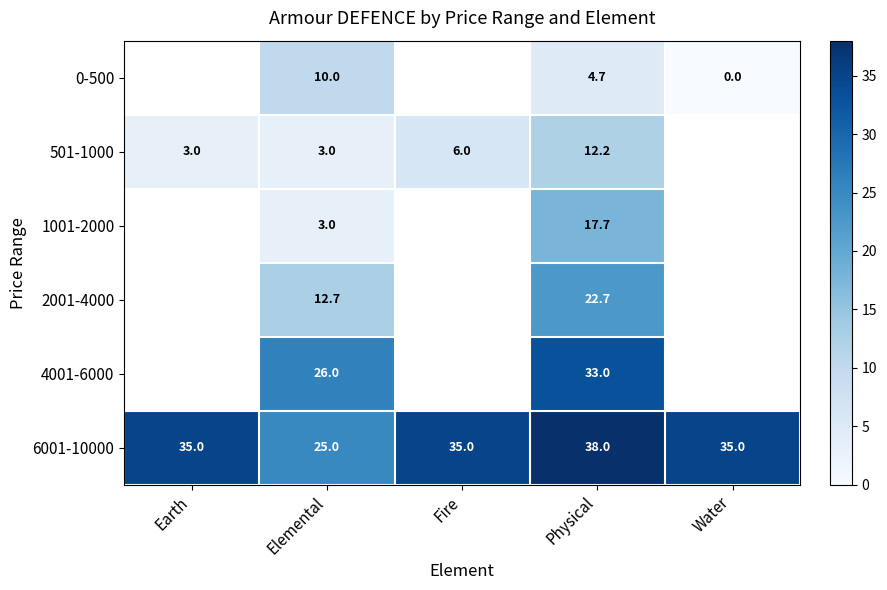

What is the total value across all series at Elemental?

79.7